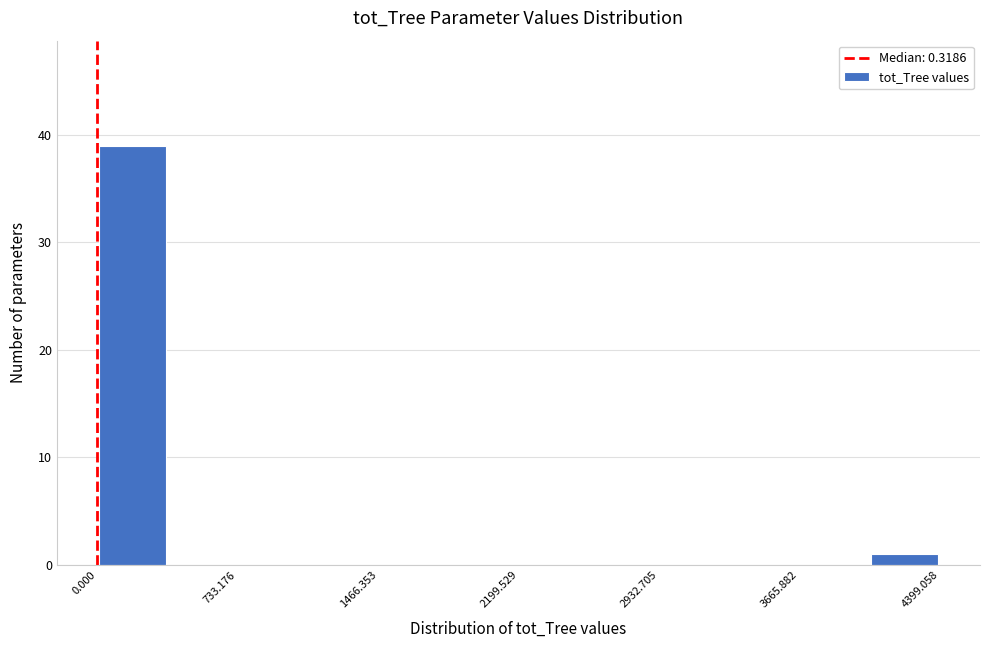

Around what value on the x-axis is the tallest bar? Give the approximate position of its centre, as read against the axis.

200